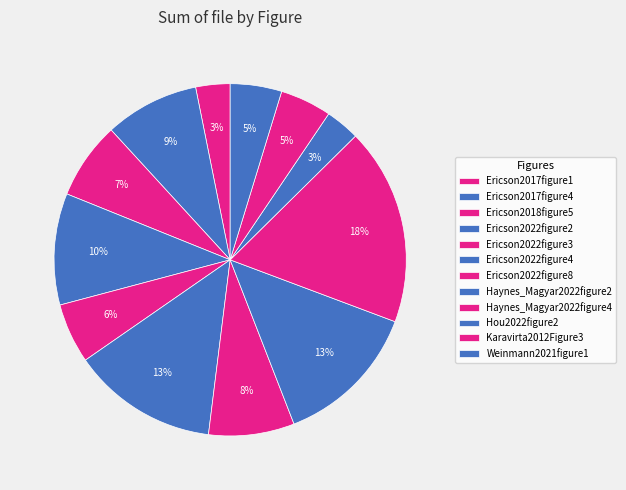

How many segments does this pie chart have?

12